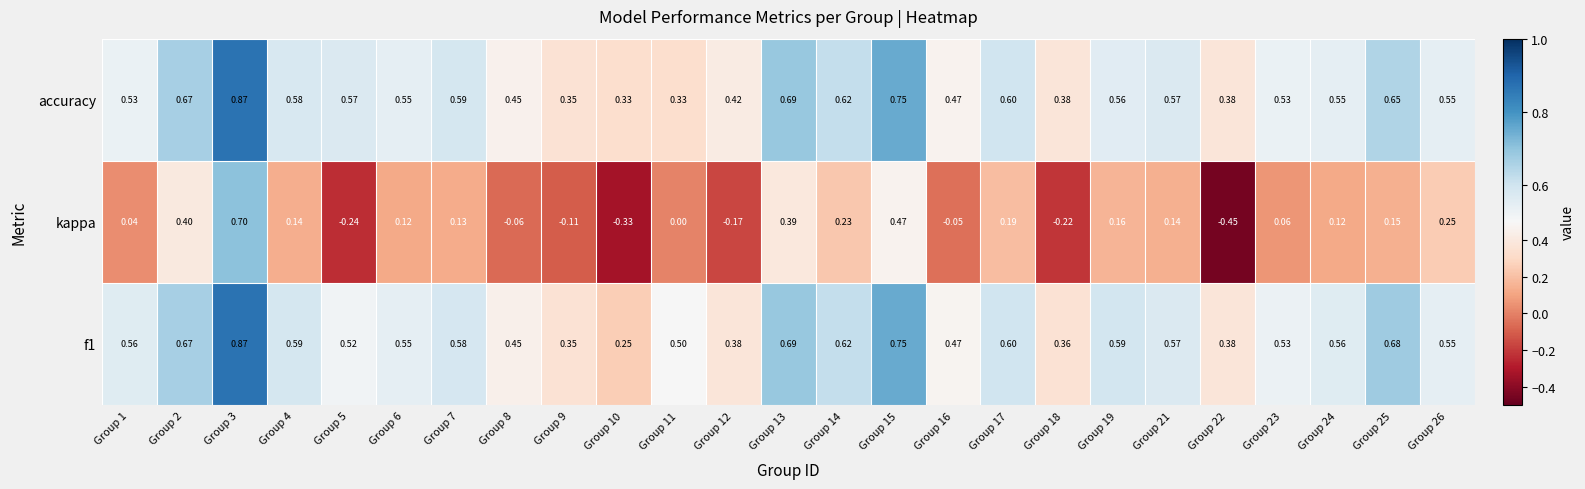

How many series are shown in this chart?

3